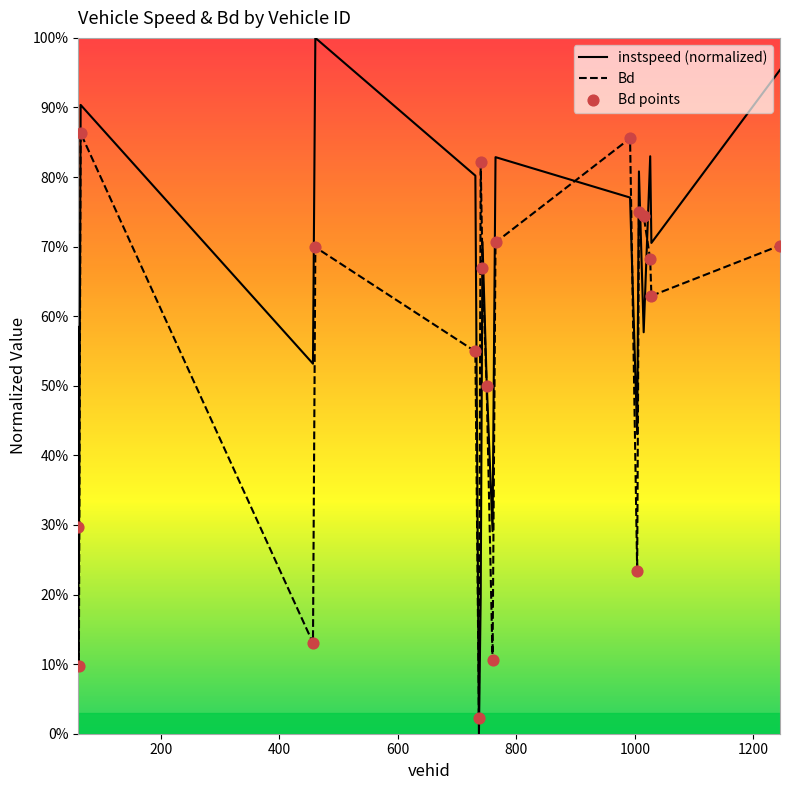

At how many categories does at least one series exceed 0?

19